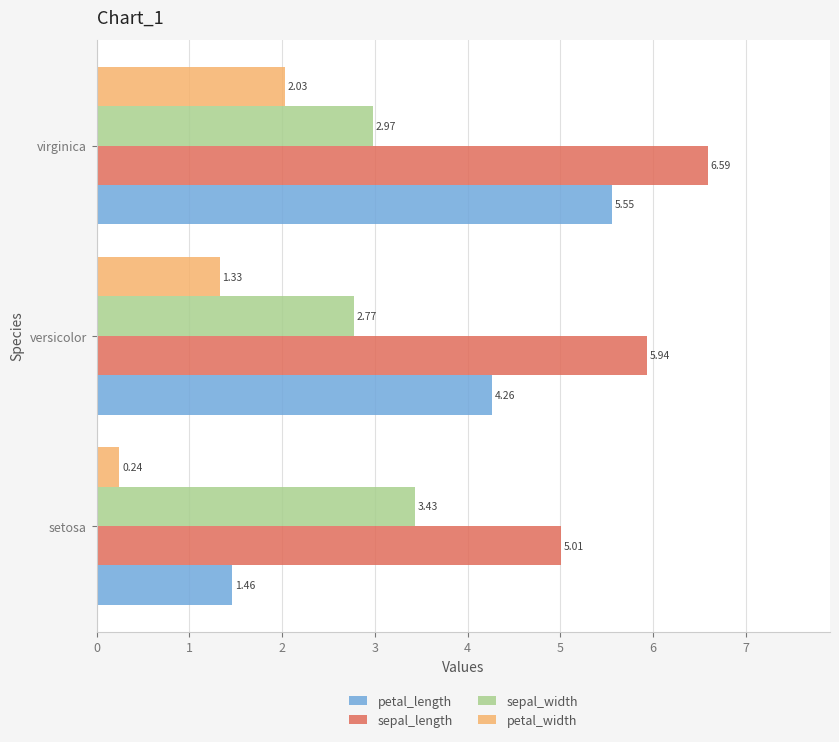

What is the spread (max minus min) of values at setosa?

4.8